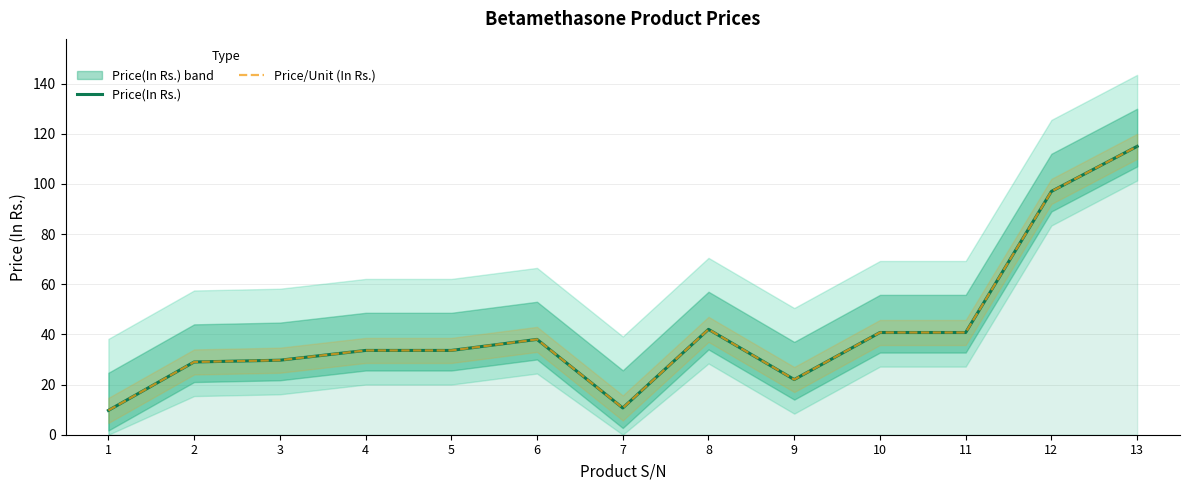

What are all the series names shown in the legend?

Price(In Rs.), Price/Unit (In Rs.)